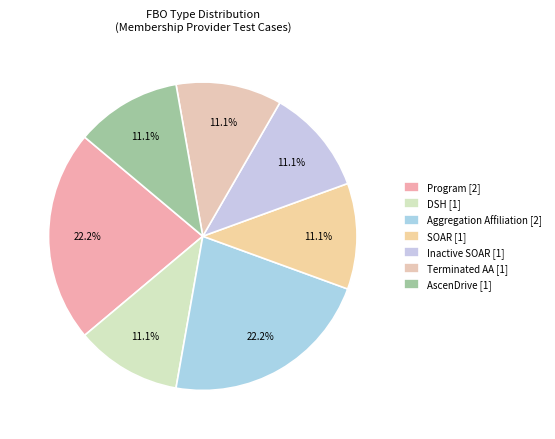

To the nearest percent, what is the difference between the largest and smallest slice percentages?

11%